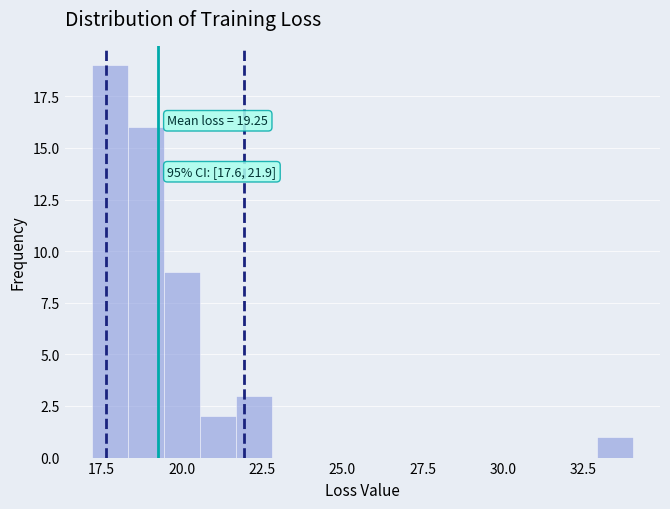

Around what value on the x-axis is the tallest bar? Give the approximate position of its centre, as read against the axis.

18.0